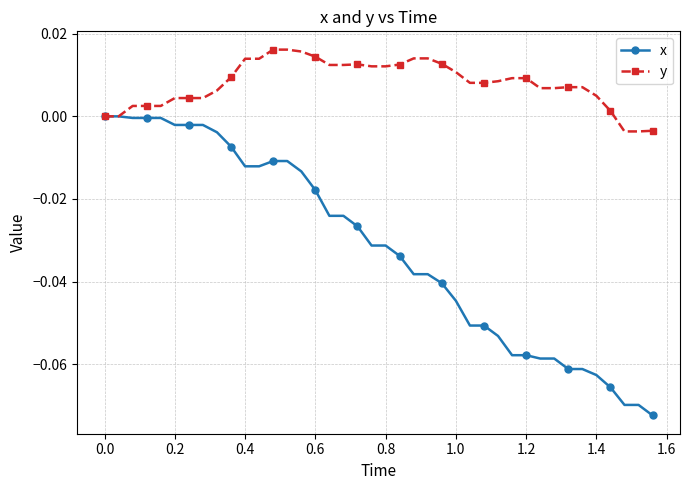

Rank the series by their maximum value, from highest to lowest.

y, x